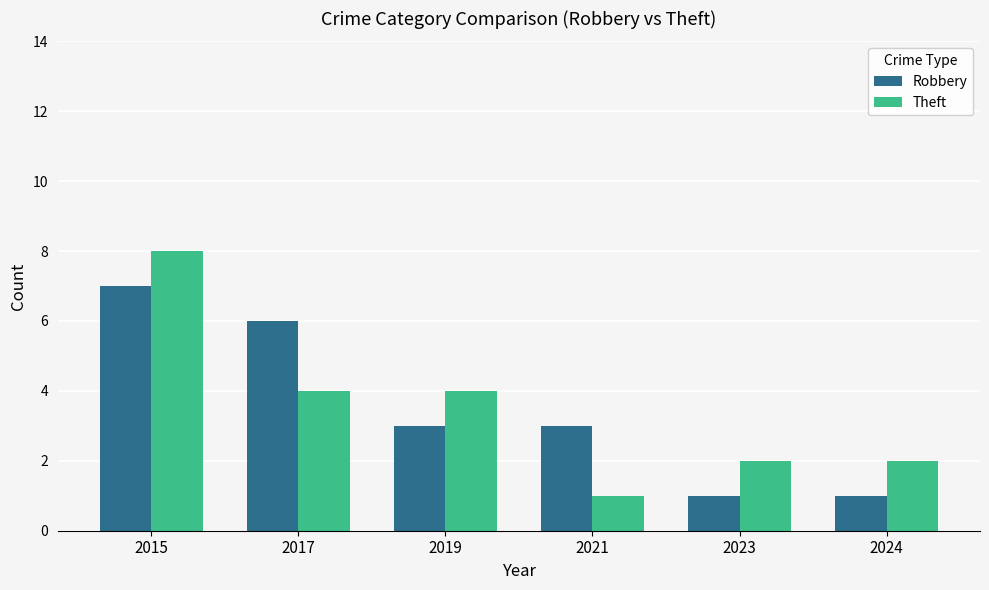

What is the value of the Robbery bar at the 2nd from the left?

6